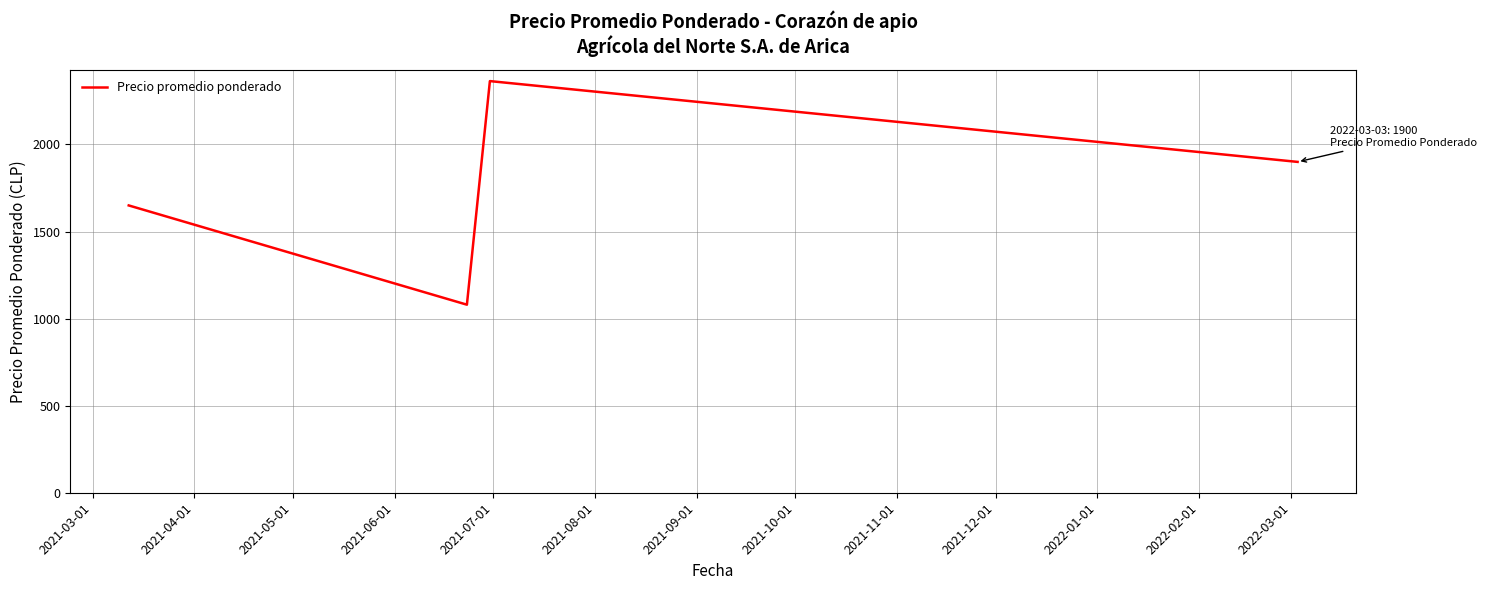

True or false: there are more than 1 points higher than both neighbors.

False